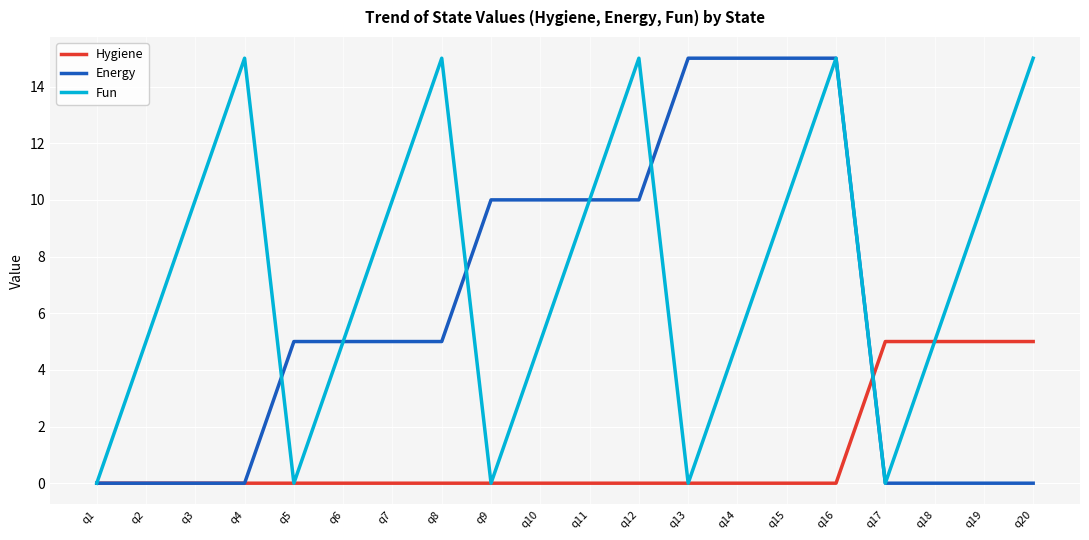

What is the difference between the maximum and minimum values in the Hygiene series?

5